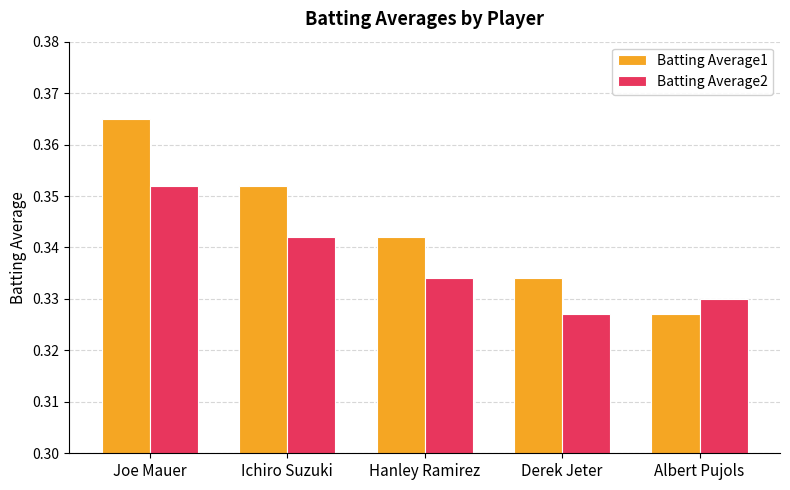

Which series has the widest spread of values?

Batting Average1